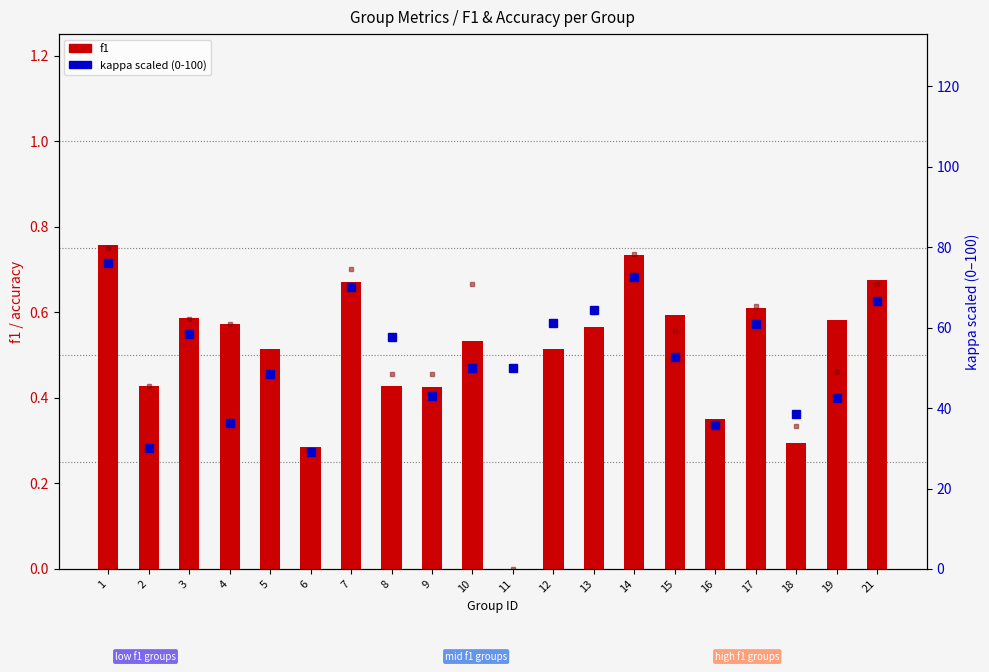

What is the value of the f1 bar at the 20th from the left?

0.7